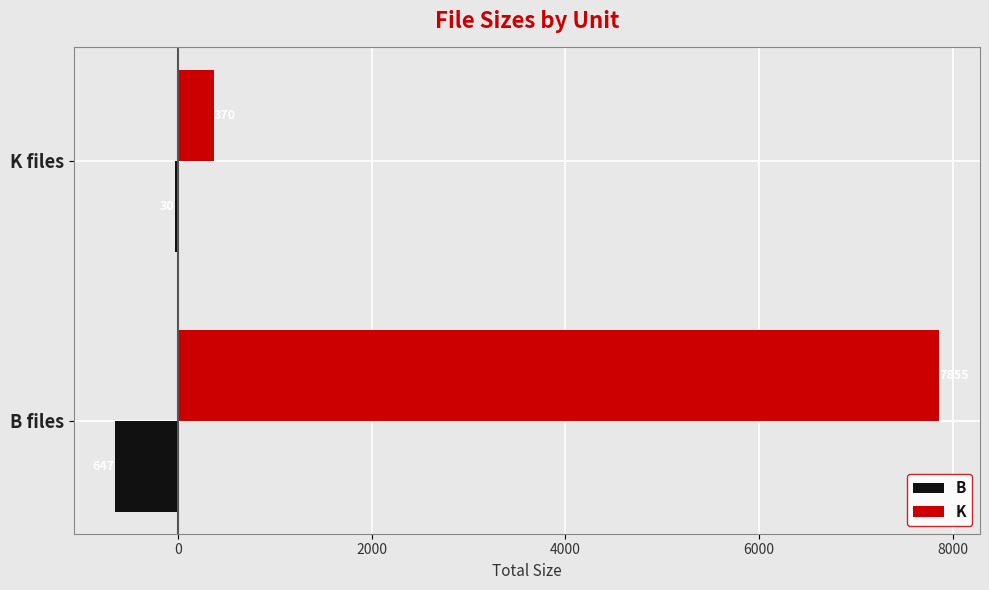

How many series are shown in this chart?

2